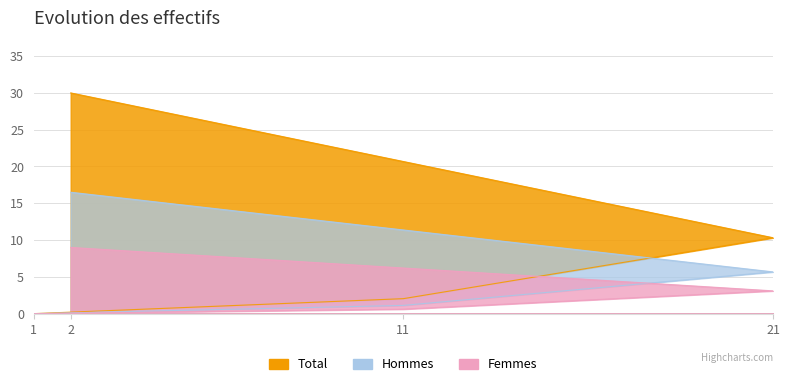

How many data points are less than 5?

2